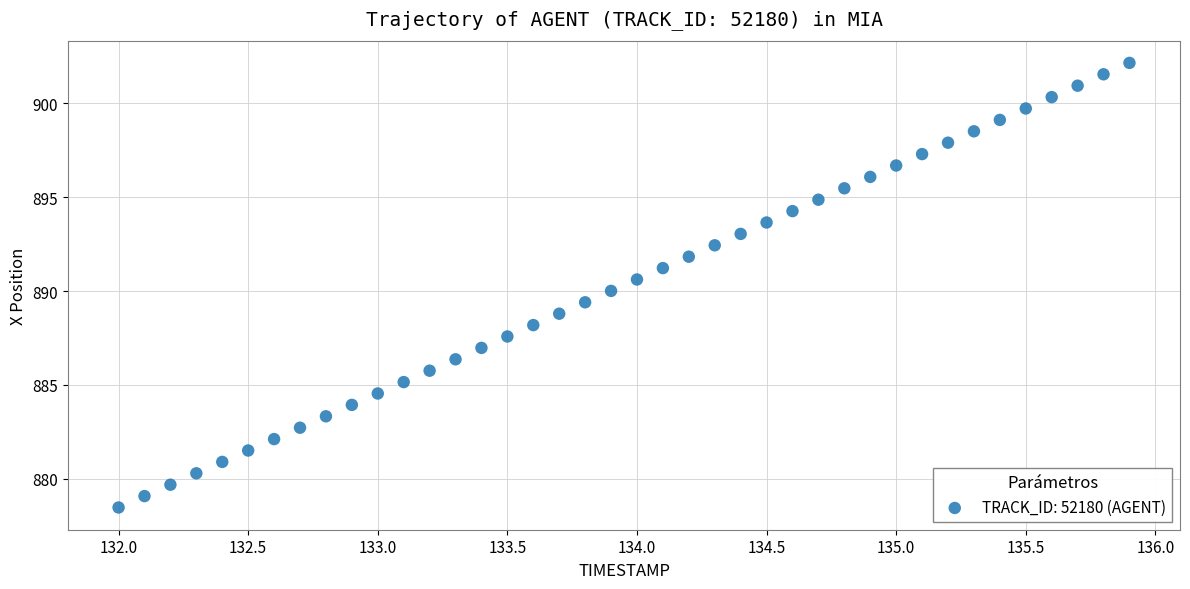

What is the range of X values (max minus min)?

3.9